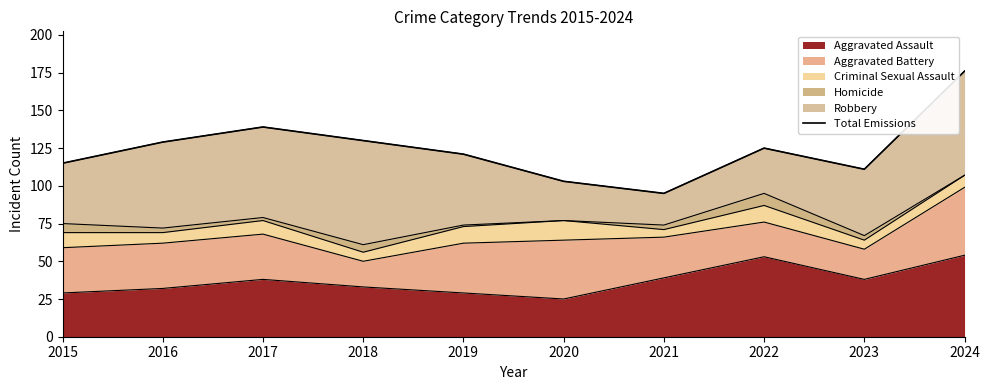

Which label corresponds to the smallest value in the chart?

2021